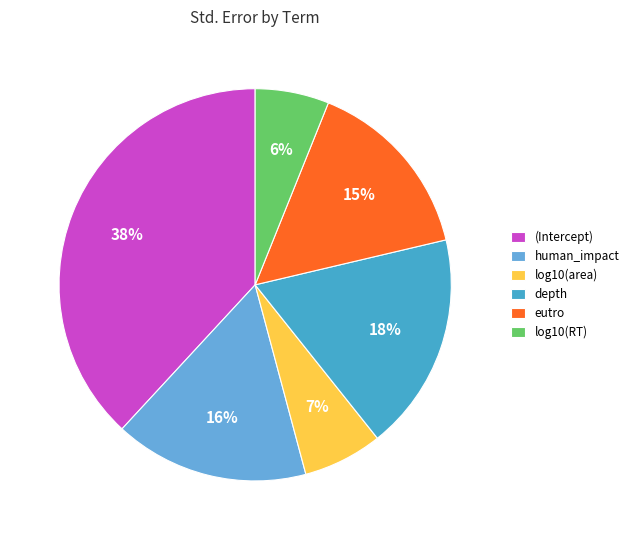

Which slice is the largest?

(Intercept)